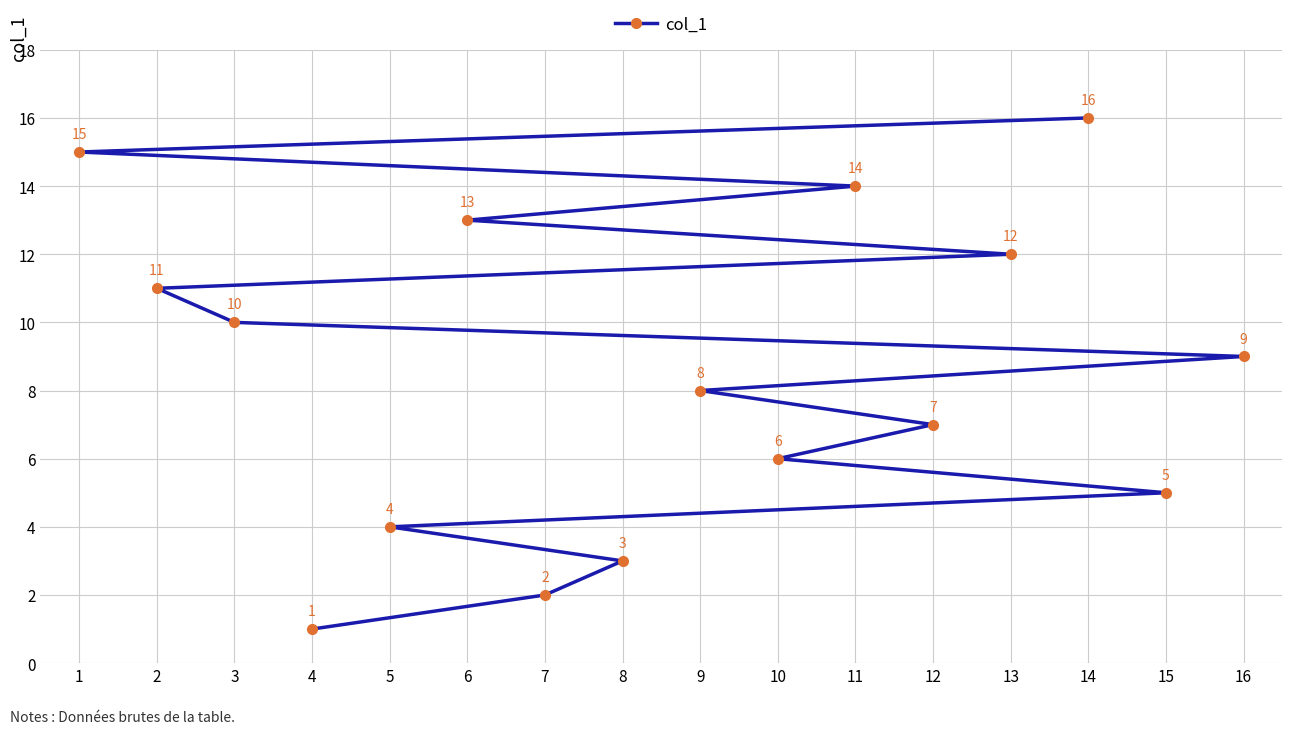

True or false: the data has more than 1 interior local peaks.

False